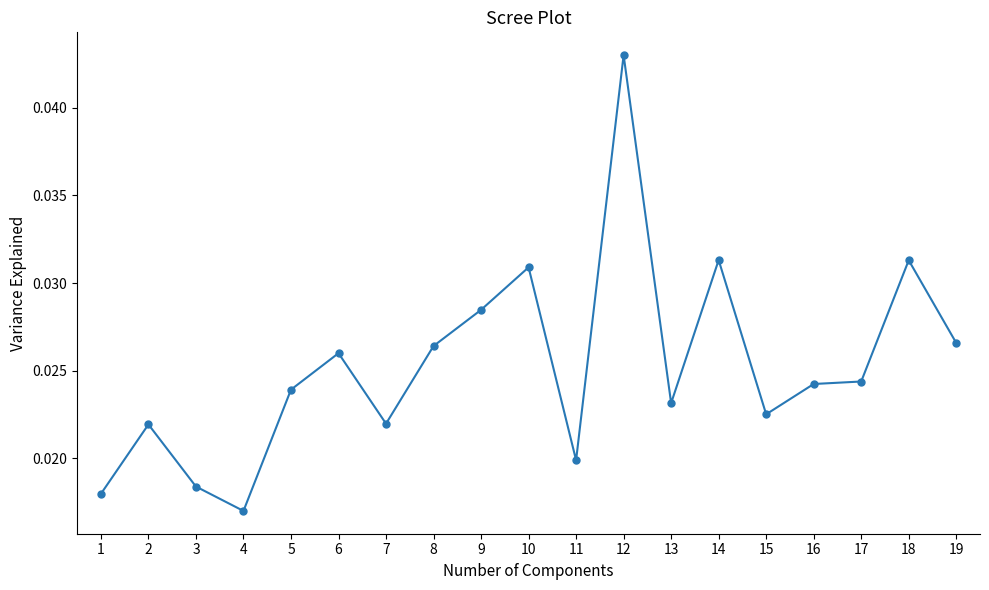

What is the sum of all values?

0.5